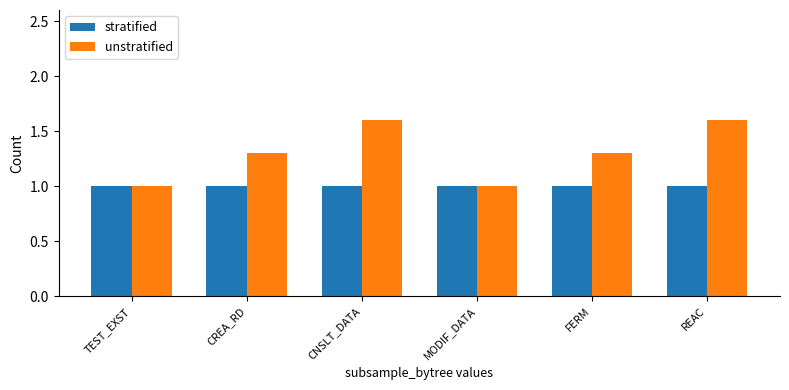

What is the highest value of the stratified series?

1.0